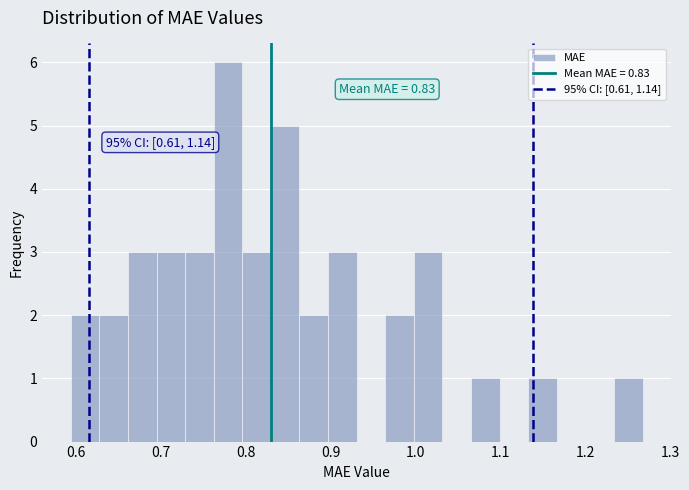

Around what value on the x-axis is the tallest bar? Give the approximate position of its centre, as read against the axis.

0.78